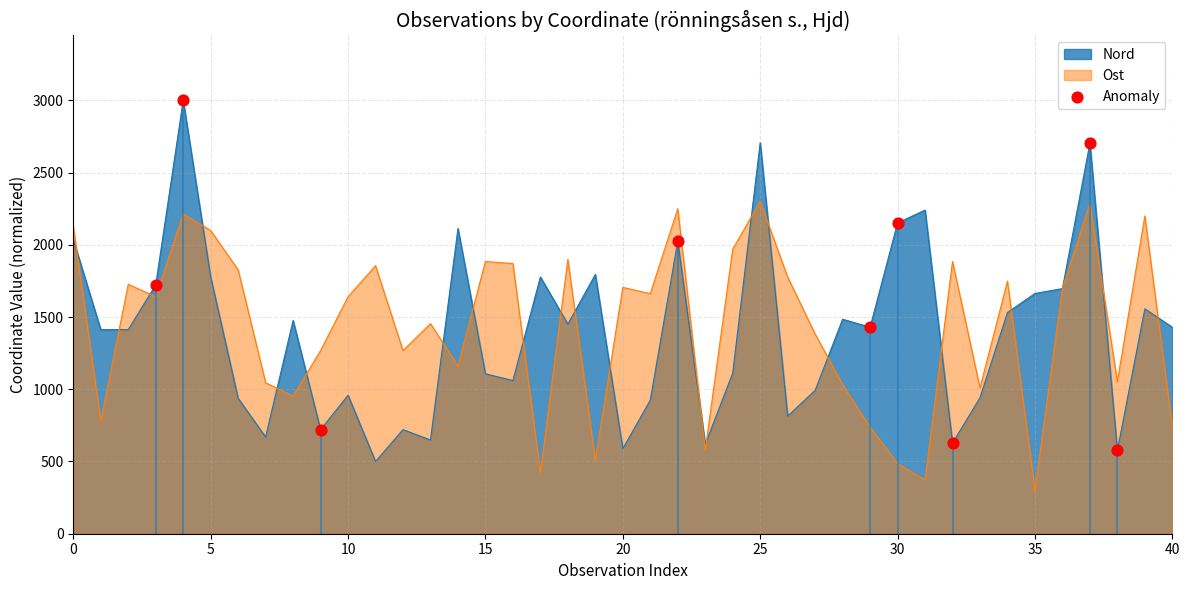

Which series has the largest range (max minus min)?

Nord